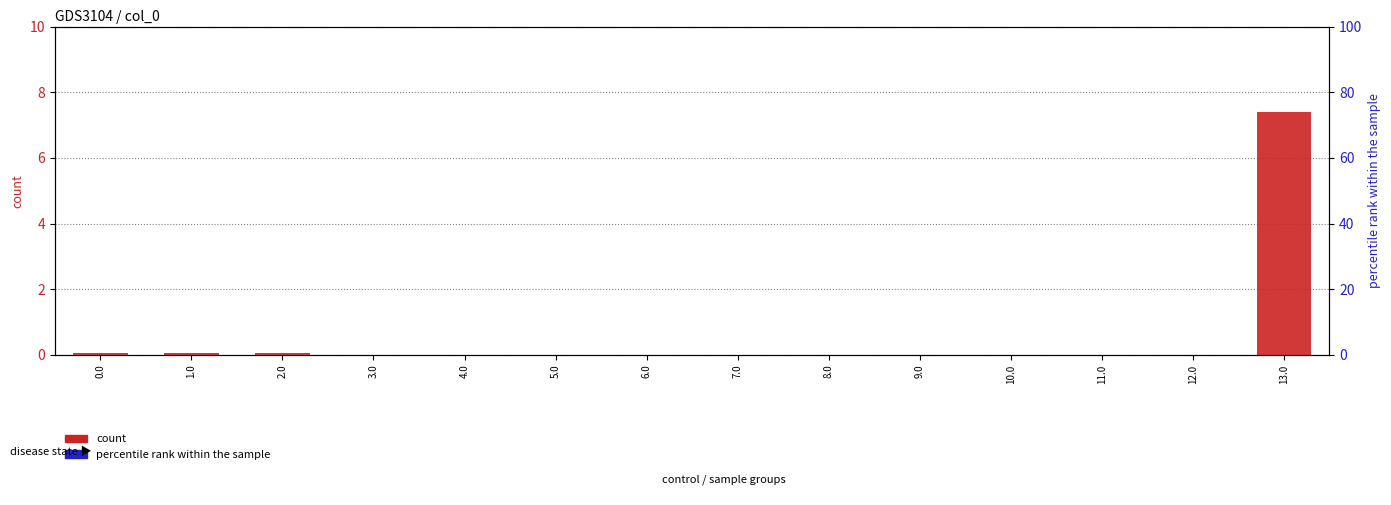

The count series shows 0.1 at 1.0. True or false?

False